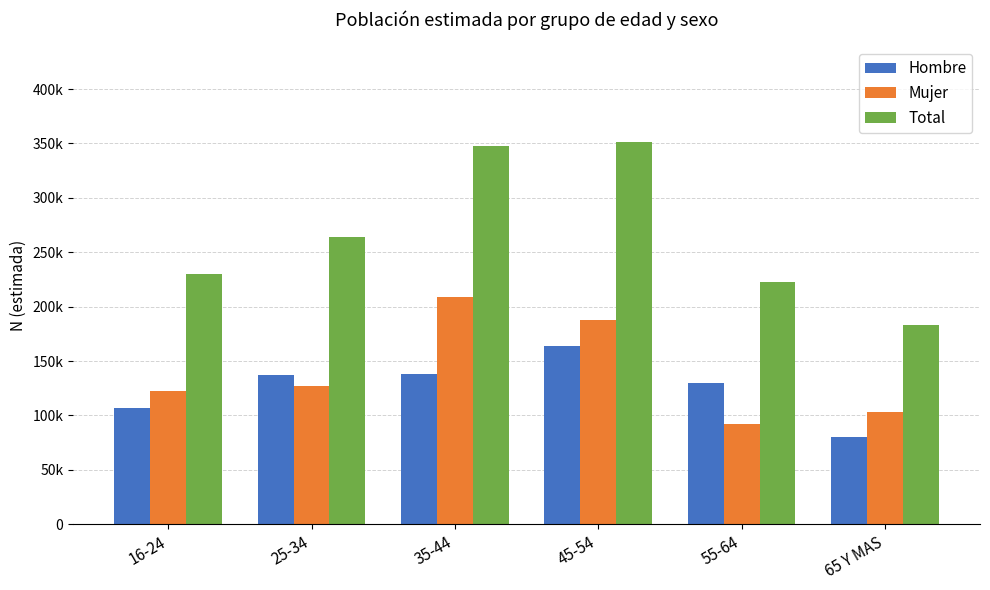

At which label does Hombre first exceed 136884?

35-44